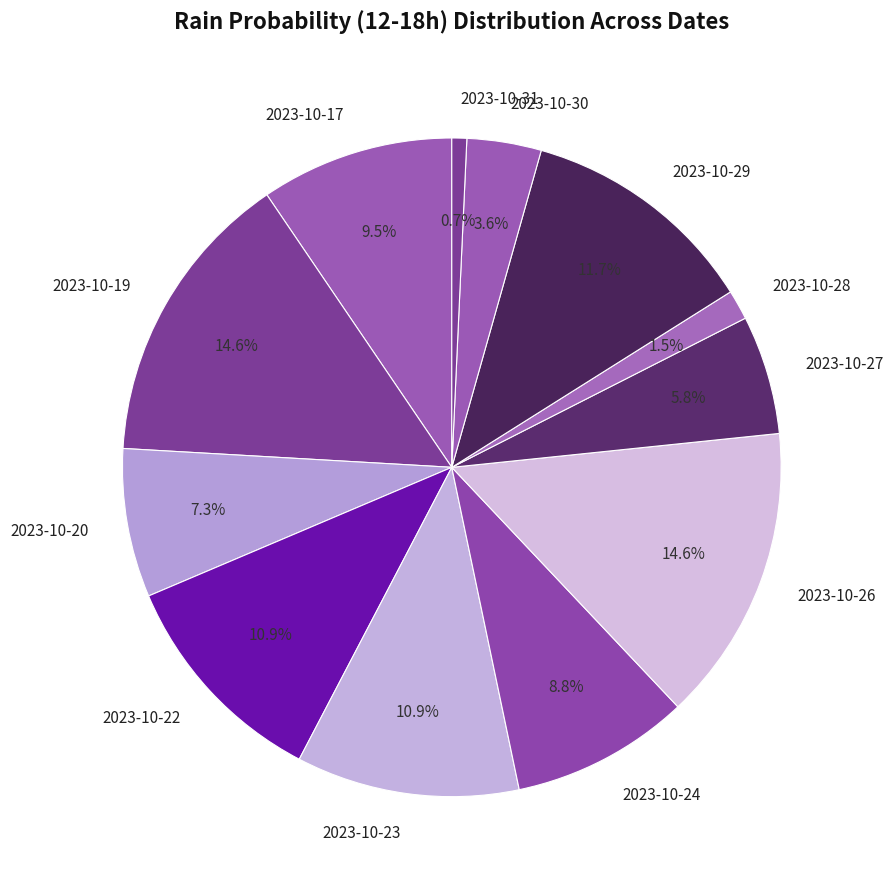

The 2023-10-27 slice represents 13% of the pie. True or false?

False